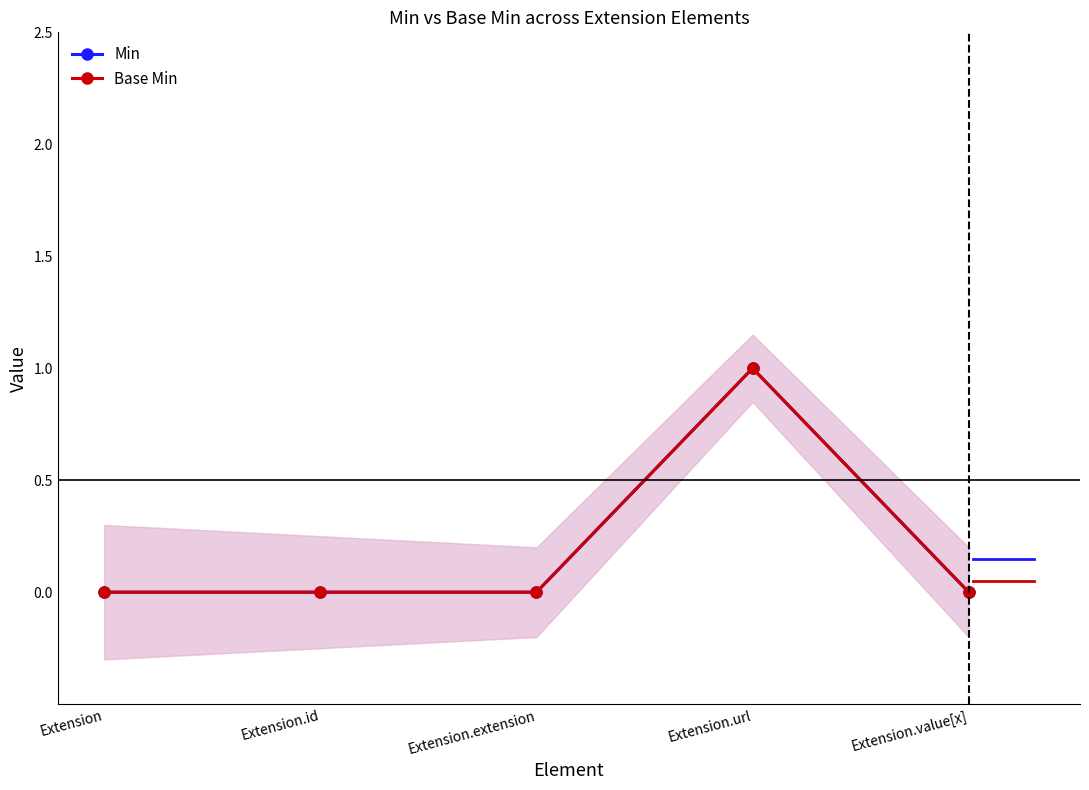

Reading right to left, list all the values displayed in this chart.

Min: 0	1	0	0	0
Base Min: 0	1	0	0	0